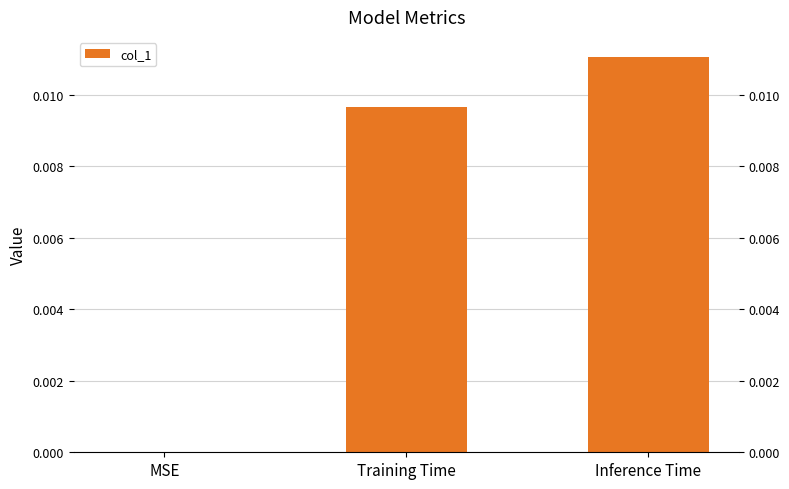

Between MSE and Inference Time, which is larger?

Inference Time